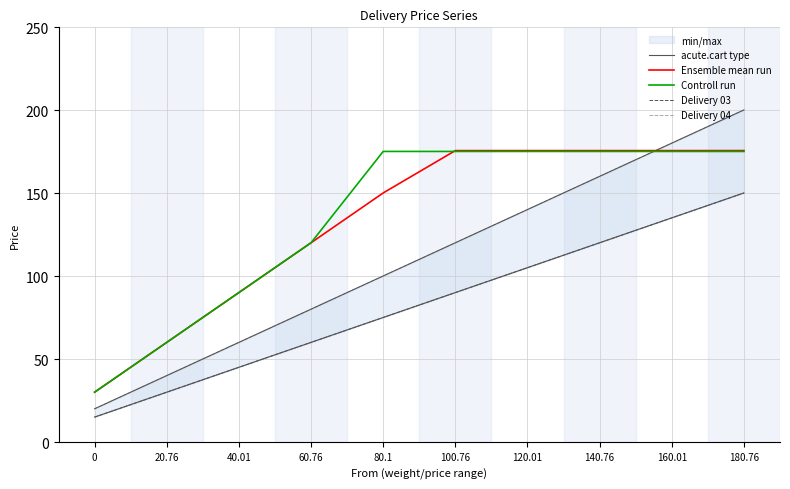

What is the average value of the Delivery 03 series?

82.8